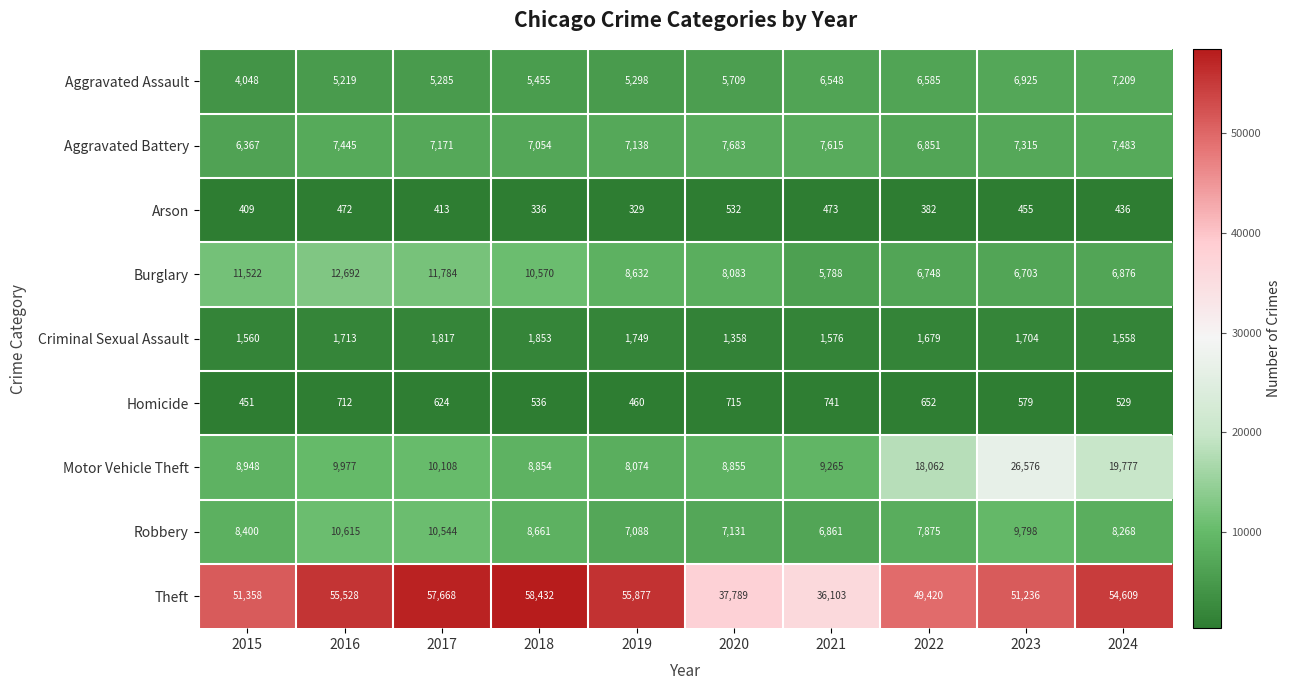

Which series has the widest spread of values?

Theft